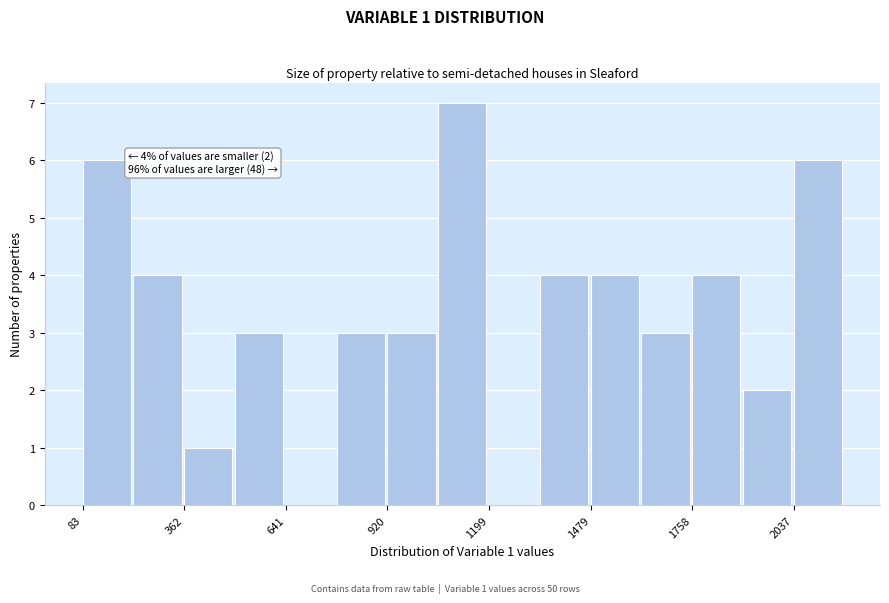

Read against the x-axis, roughly where is the centre of the tallest bar?

1150